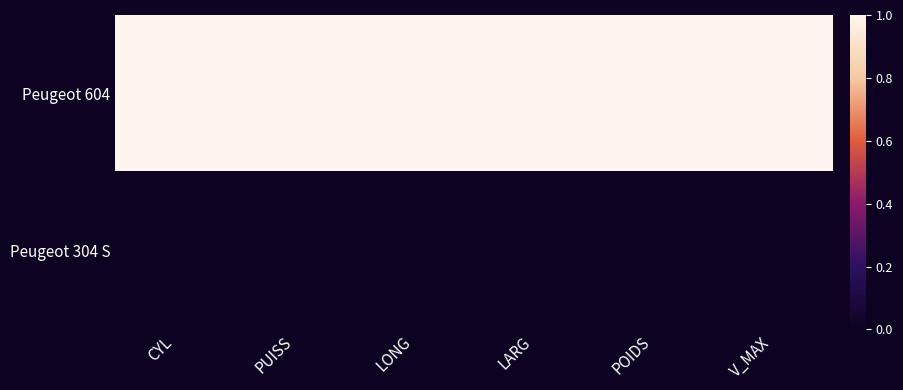

Which series has the largest total across all categories?

Peugeot 604